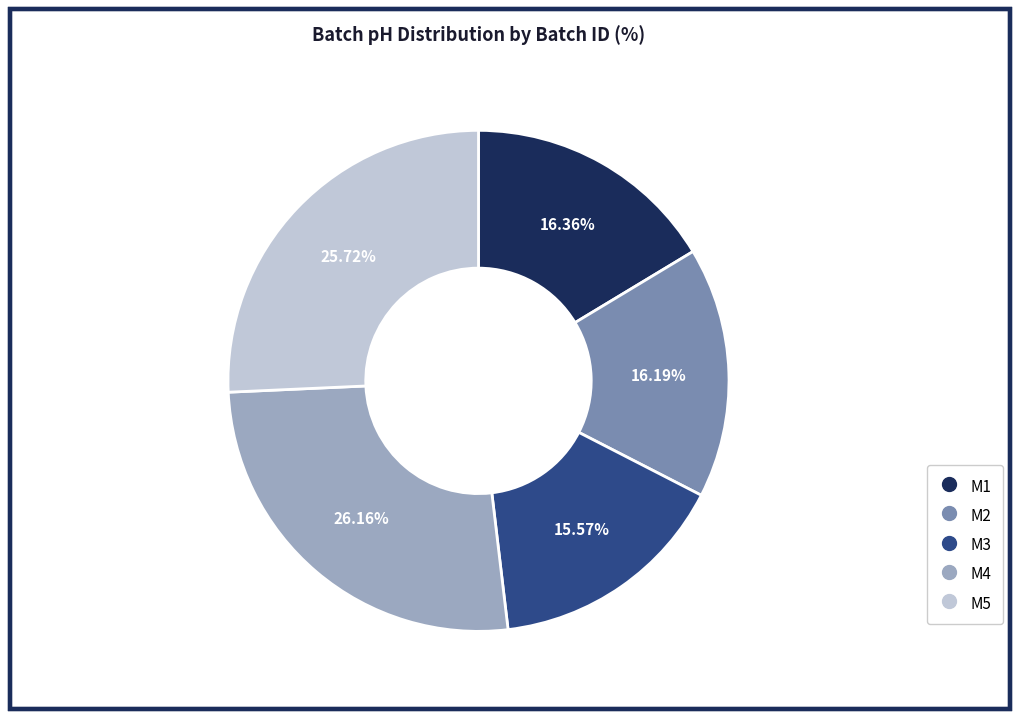

To the nearest percent, what portion does M3 represent?

16%